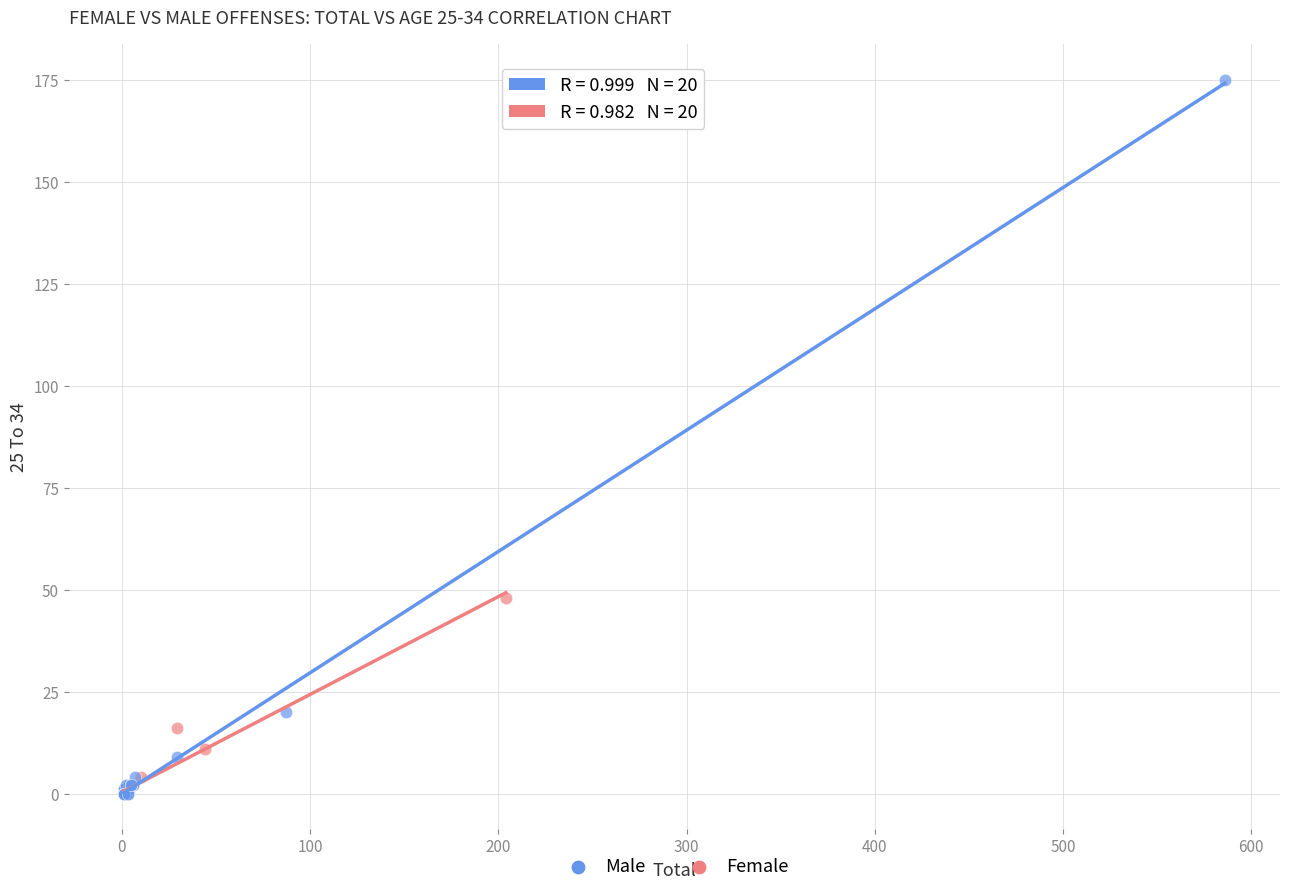

What are all the series names shown in the legend?

Male, Female